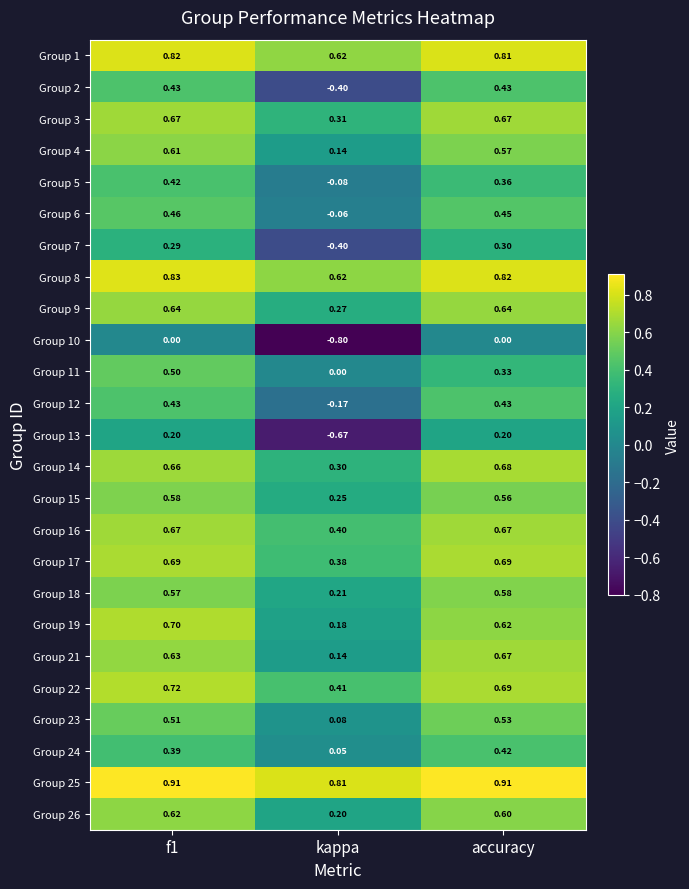

At which label is Group 12 closest to 0?

kappa